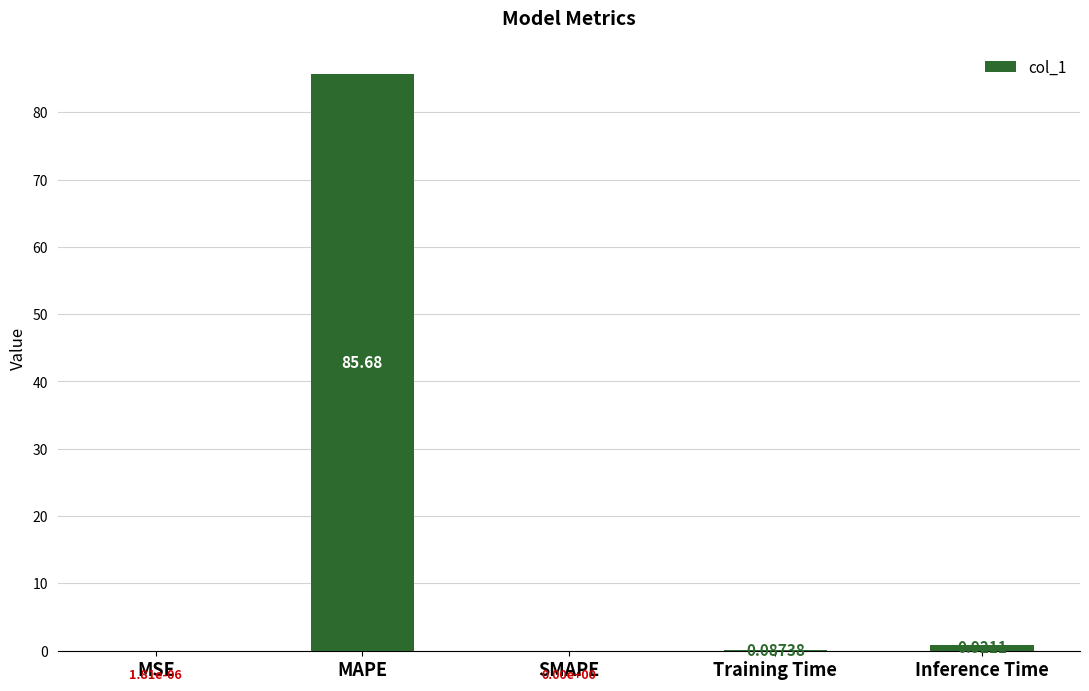

Which has a higher value, Training Time or SMAPE?

Training Time